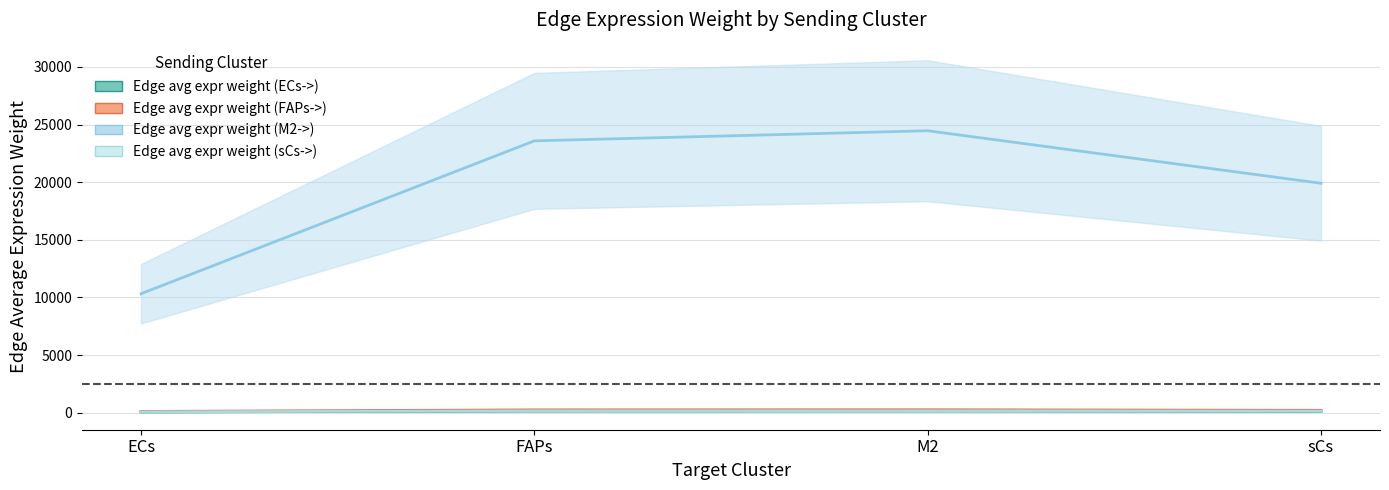

The value of Edge avg expr weight (FAPs->) at M2 is 416.3. True or false?

False